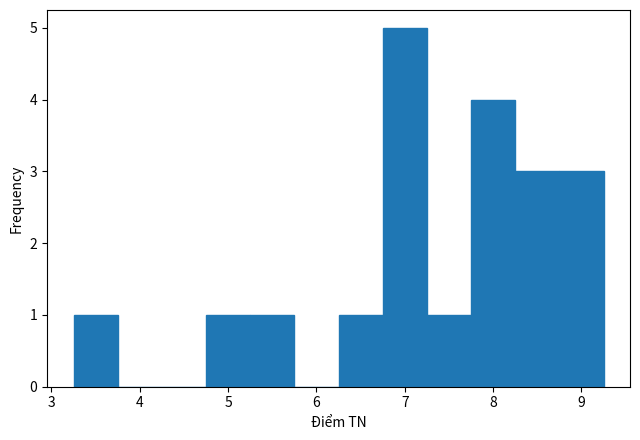

Reading left to right, transcribe this chart: for each bar, give the range it covers on the x-axis and its height. Neither the bar edges nor the heights are printed on the chart, so give them approximately, as read against the axes.

3.25 to 3.75: 1
3.75 to 4.25: 0
4.25 to 4.75: 0
4.75 to 5.25: 1
5.25 to 5.75: 1
5.75 to 6.25: 0
6.25 to 6.75: 1
6.75 to 7.25: 5
7.25 to 7.75: 1
7.75 to 8.25: 4
8.25 to 8.75: 3
8.75 to 9.25: 3